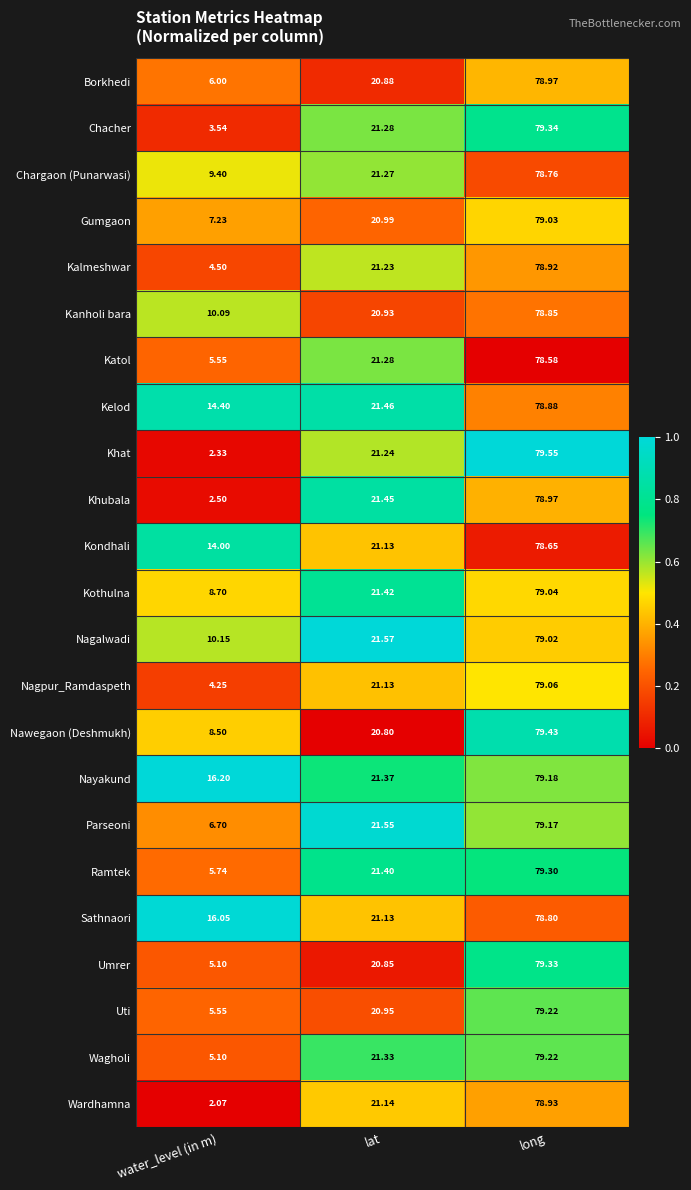

List the labels in order of Nagalwadi value, smallest first.

water_level (in m), lat, long